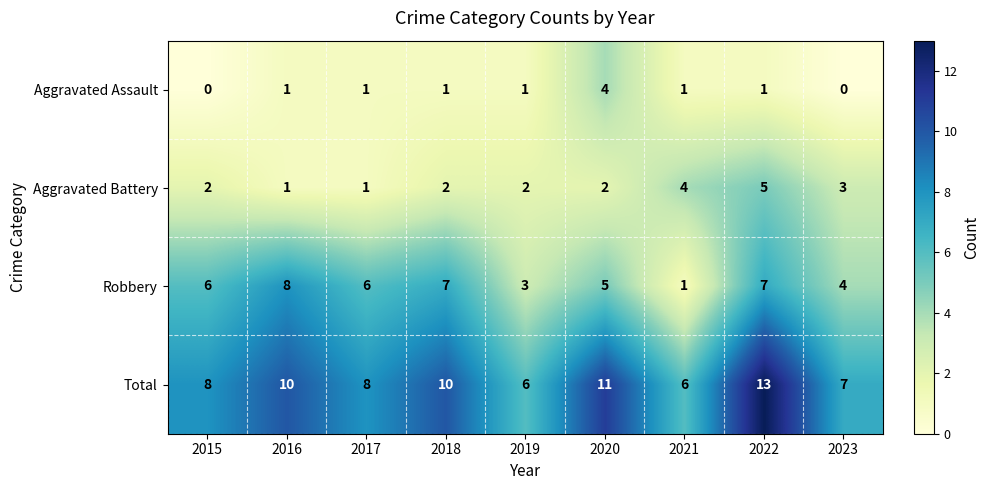

Which category has the highest value across all series?

2022